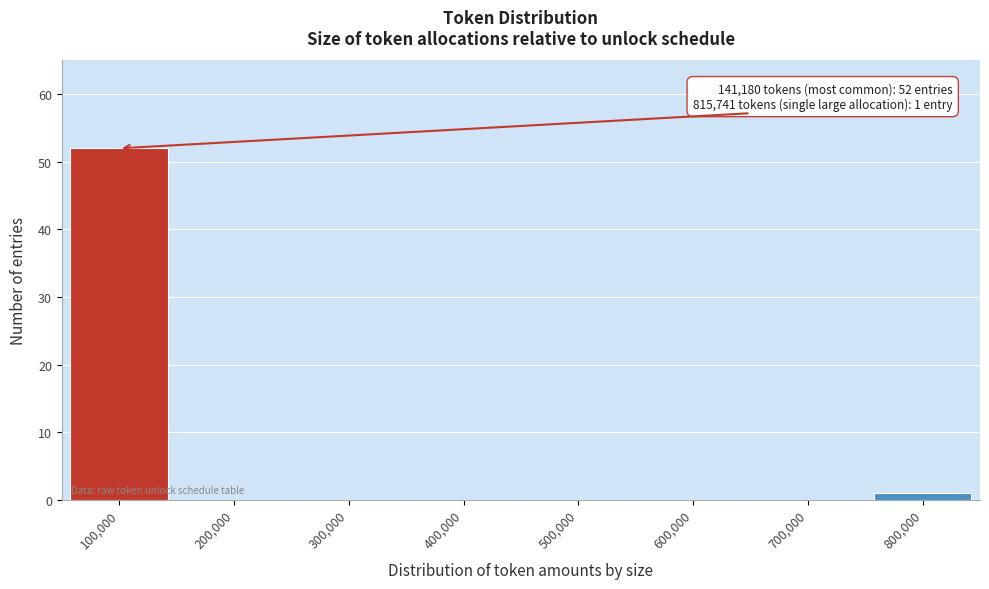

Reading left to right, extract all data points from this chart.

100,000=52	200,000=0	300,000=0	400,000=0	500,000=0	600,000=0	700,000=0	800,000=1